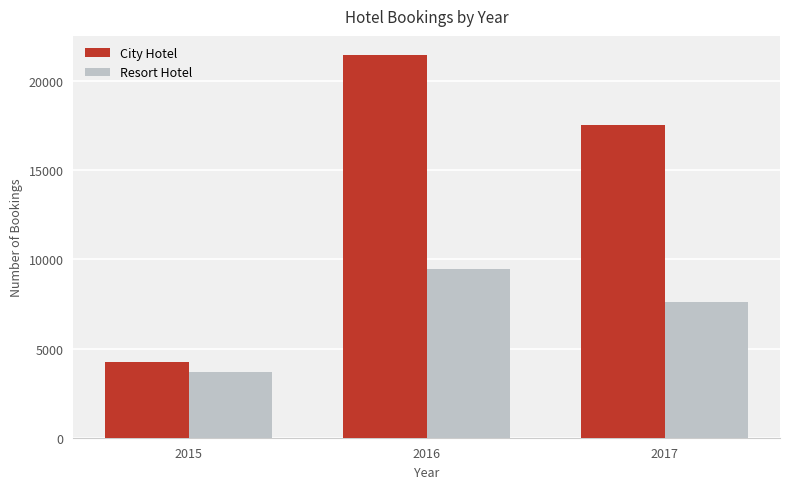

What is the sum of the City Hotel values at 2017 and 2015?

21746